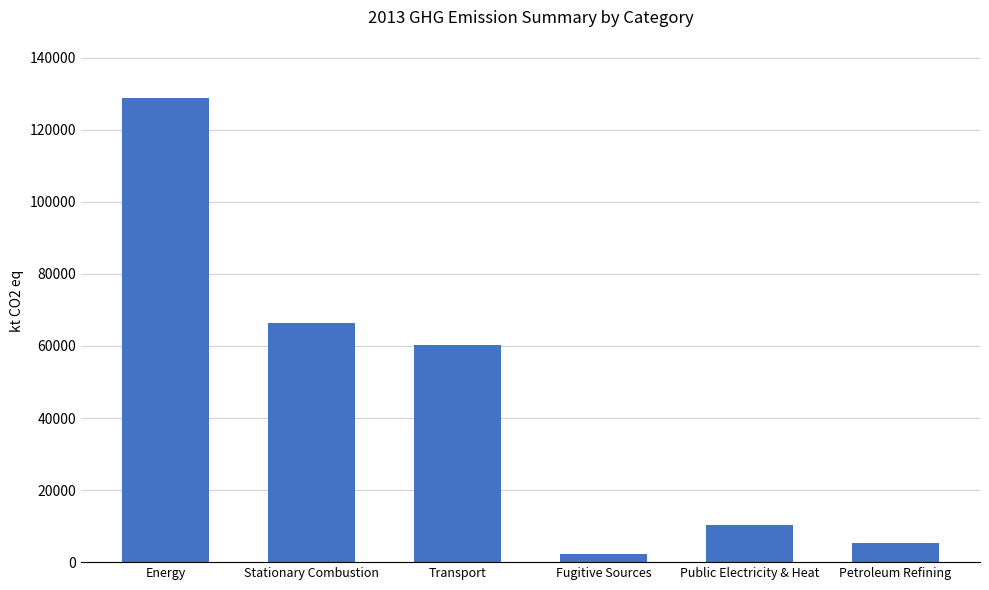

What is the greatest value displayed?

128733.6